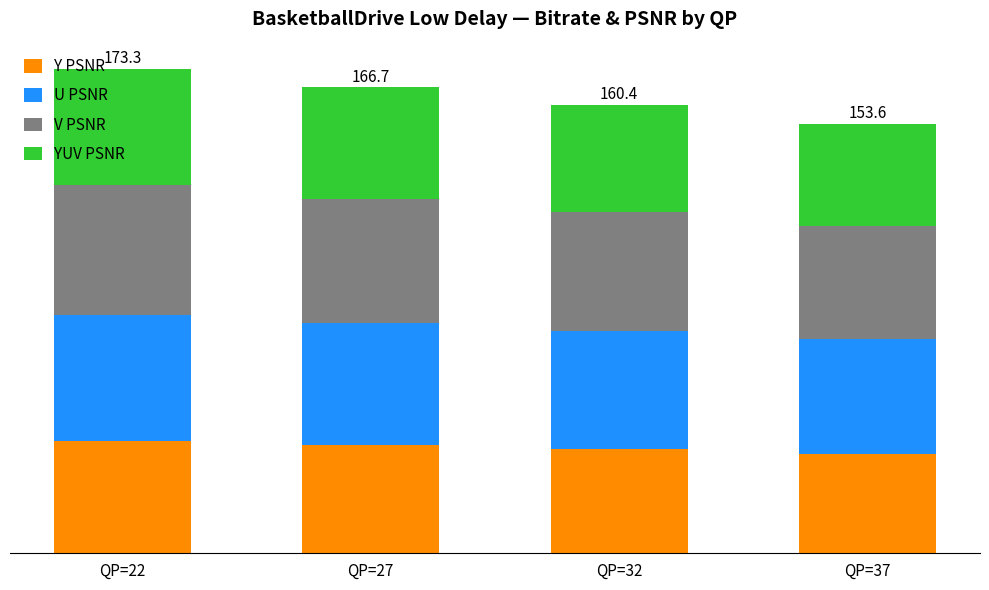

The YUV PSNR series shows 67.3 at QP=22. True or false?

False